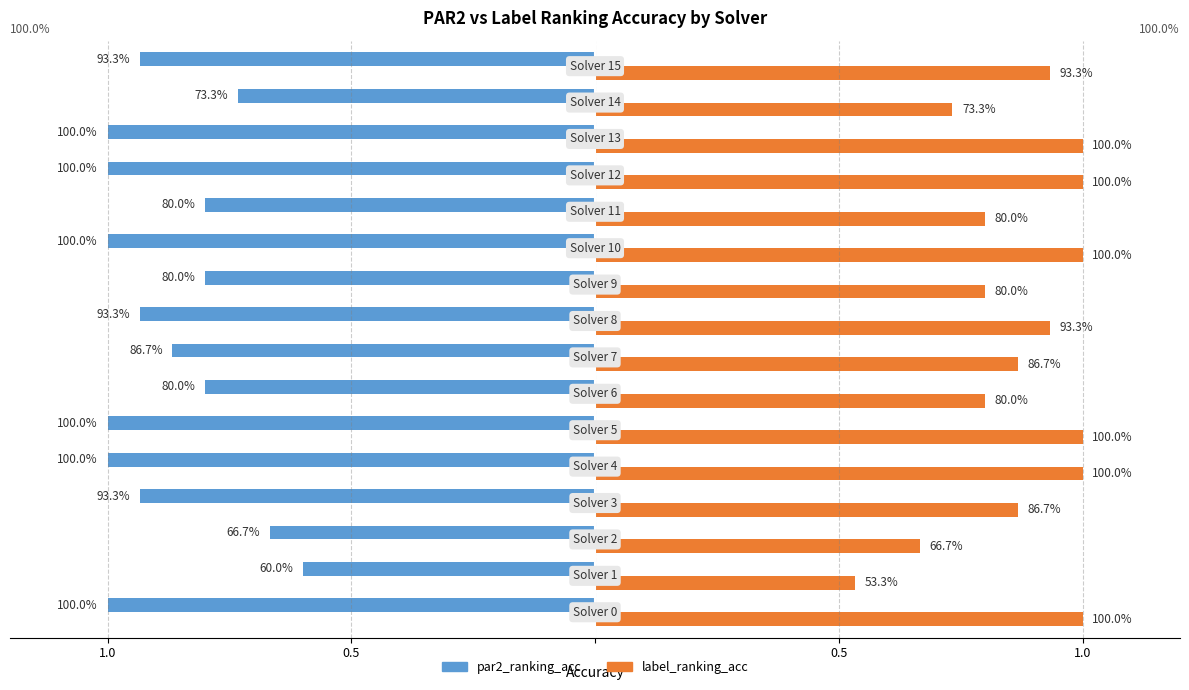

What are all the series names shown in the legend?

par2_ranking_acc, label_ranking_acc